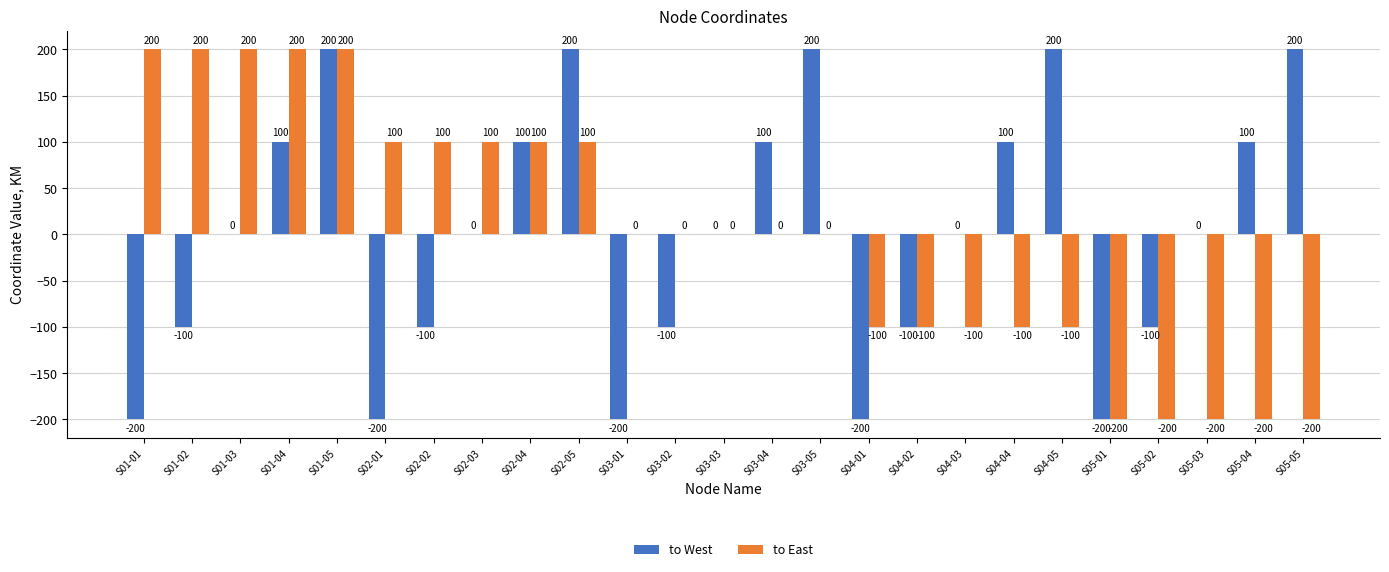

Is it true that to West equals 0 at S05-03?

True